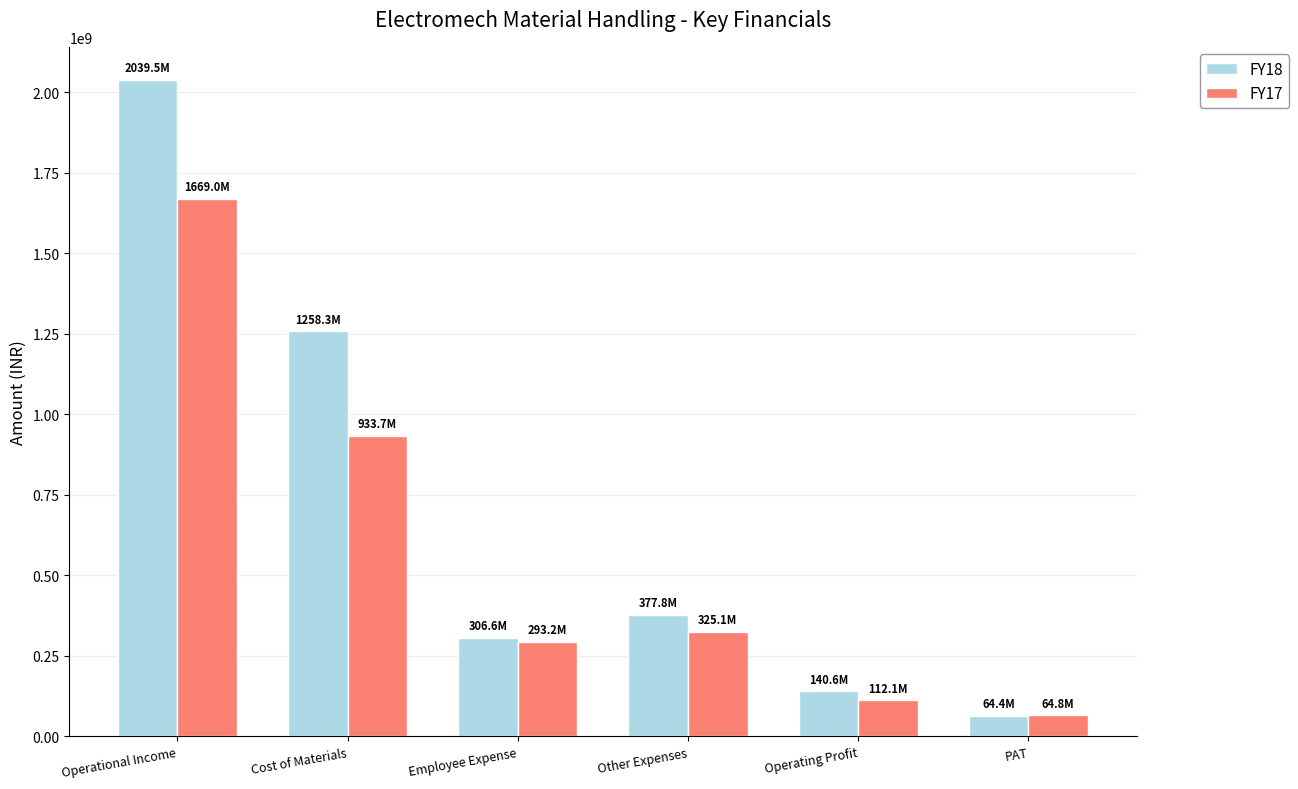

Which series has the largest total across all categories?

FY18